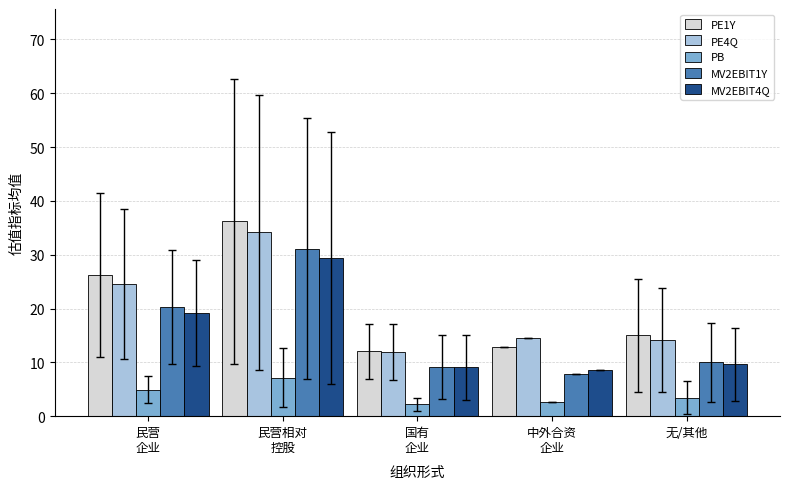

Rank the series by their maximum value, from lowest to highest.

PB, MV2EBIT4Q, MV2EBIT1Y, PE4Q, PE1Y